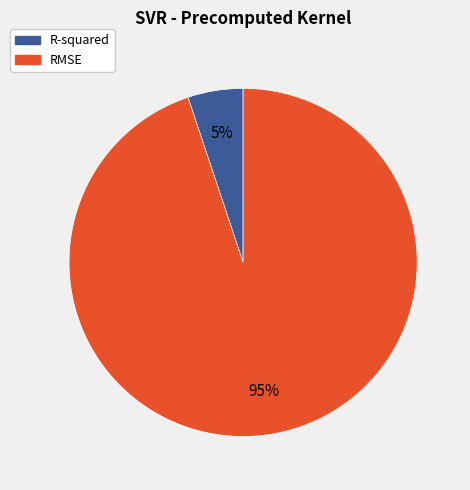

True or false: RMSE accounts for 85% of the total.

False